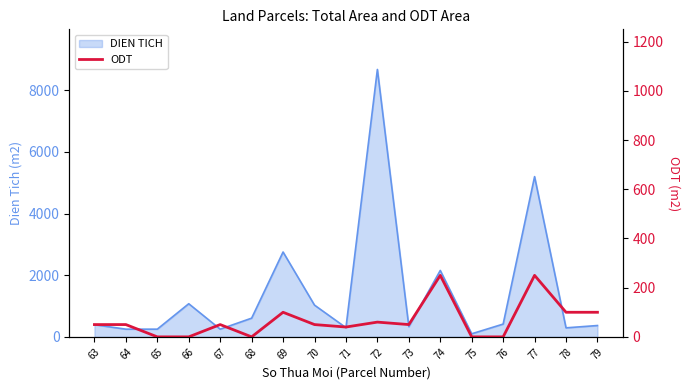

Reading right to left, list all the values displayed in this chart.

79=100	78=100	77=250	76=0	75=0	74=250	73=50	72=60	71=40	70=50	69=100	68=0	67=50	66=0	65=0	64=50	63=50